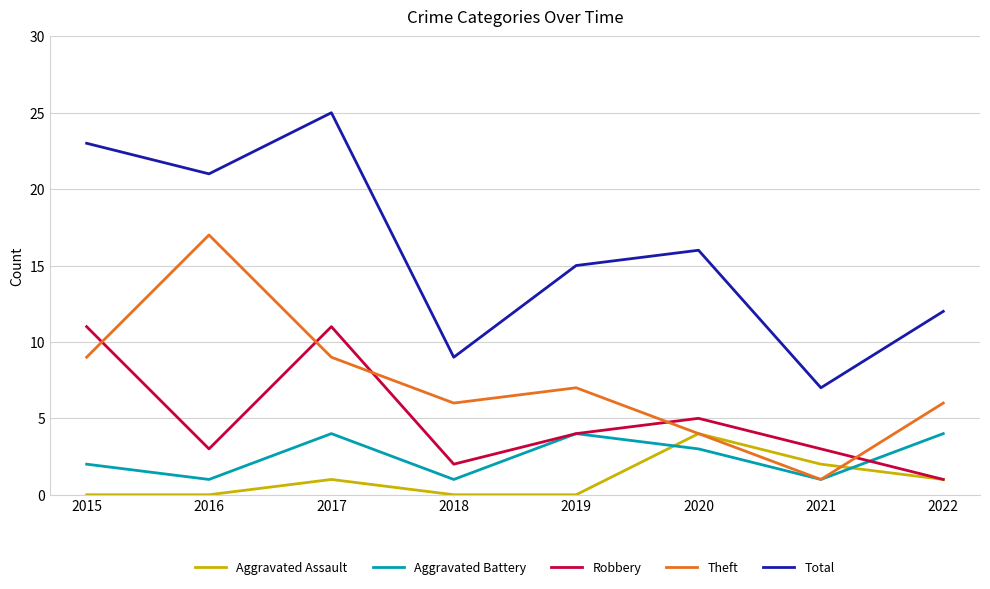

Reading right to left, transcribe all the data shown in this chart.

Aggravated Assault: 1	2	4	0	0	1	0	0
Aggravated Battery: 4	1	3	4	1	4	1	2
Robbery: 1	3	5	4	2	11	3	11
Theft: 6	1	4	7	6	9	17	9
Total: 12	7	16	15	9	25	21	23